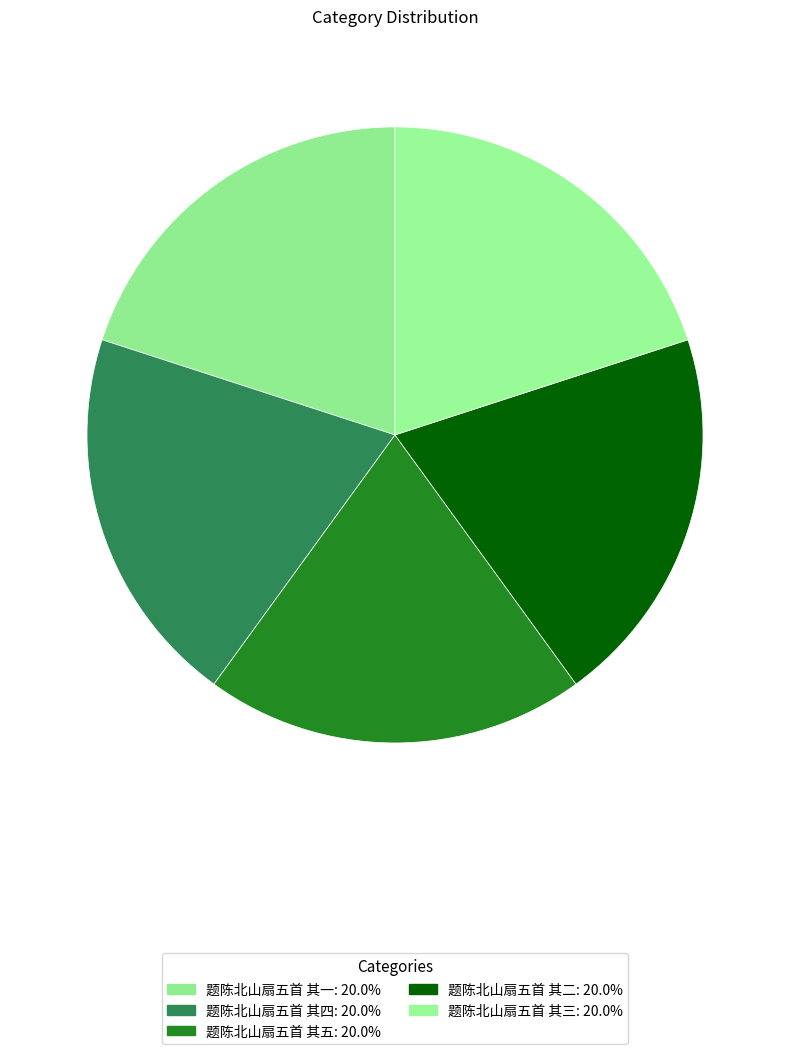

Which slice is the largest?

题陈北山扇五首 其五